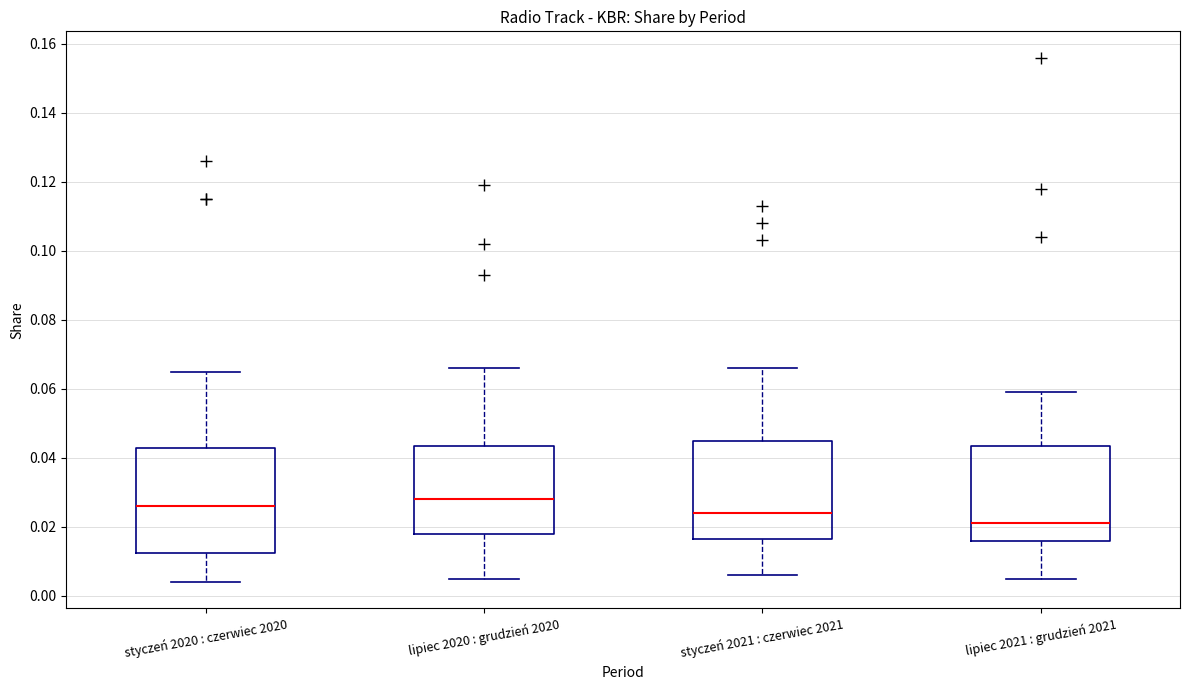

Which box's median line is the highest?

lipiec 2020 : grudzień 2020